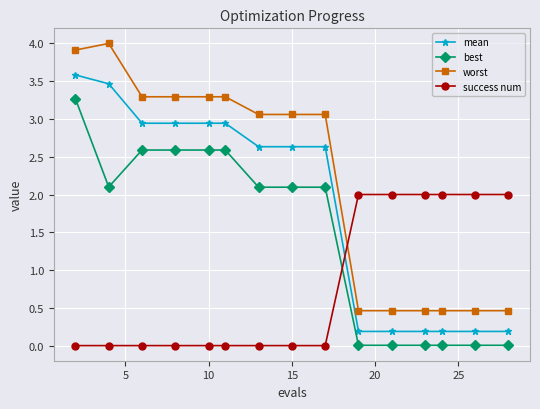

Rank the series by their maximum value, from highest to lowest.

worst, mean, best, success num